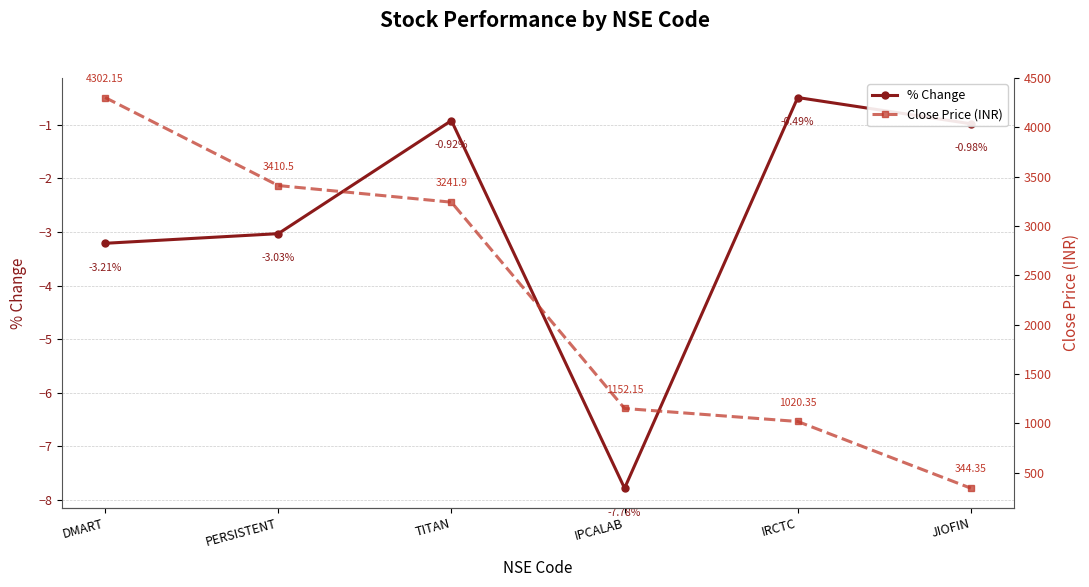

True or false: Close Price (INR) has more than 1 interior local peaks.

False